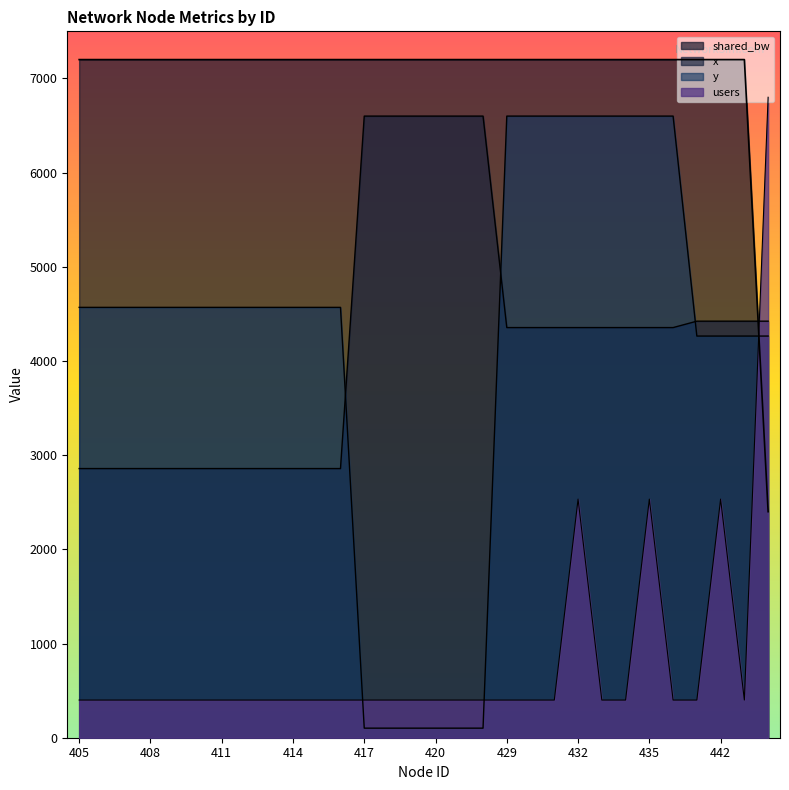

At which label does shared_bw reach its minimum?

444